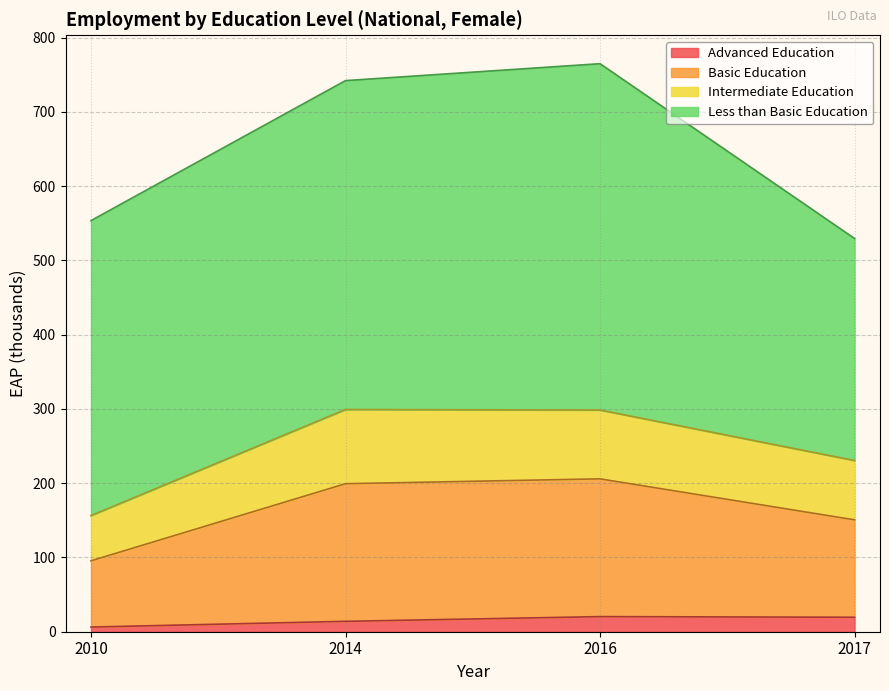

Does the chart have visible grid lines?

Yes